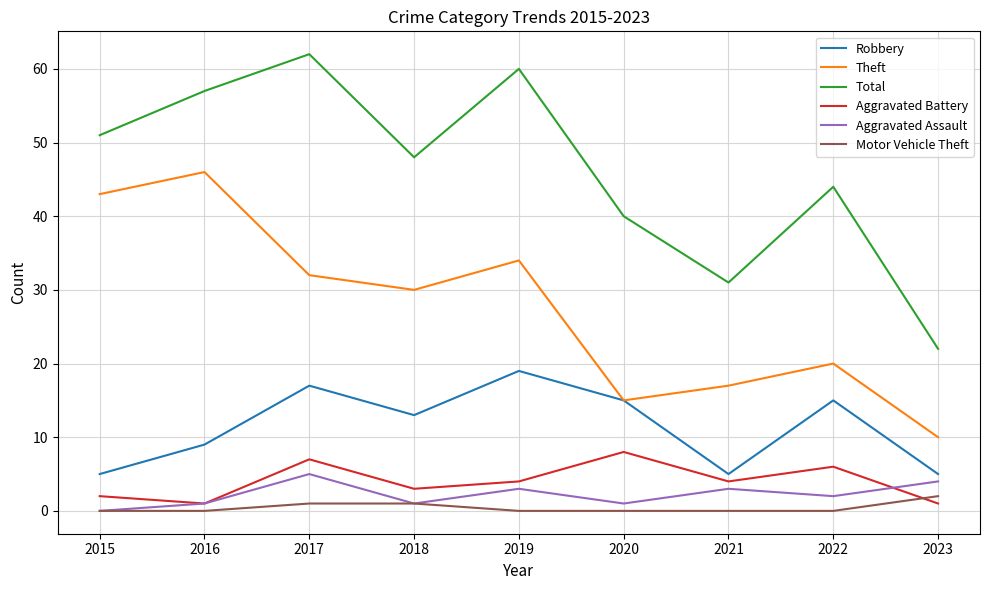

Reading left to right, transcribe all the data shown in this chart.

Robbery: 2015=5	2016=9	2017=17	2018=13	2019=19	2020=15	2021=5	2022=15	2023=5
Theft: 2015=43	2016=46	2017=32	2018=30	2019=34	2020=15	2021=17	2022=20	2023=10
Total: 2015=51	2016=57	2017=62	2018=48	2019=60	2020=40	2021=31	2022=44	2023=22
Aggravated Battery: 2015=2	2016=1	2017=7	2018=3	2019=4	2020=8	2021=4	2022=6	2023=1
Aggravated Assault: 2015=0	2016=1	2017=5	2018=1	2019=3	2020=1	2021=3	2022=2	2023=4
Motor Vehicle Theft: 2015=0	2016=0	2017=1	2018=1	2019=0	2020=0	2021=0	2022=0	2023=2